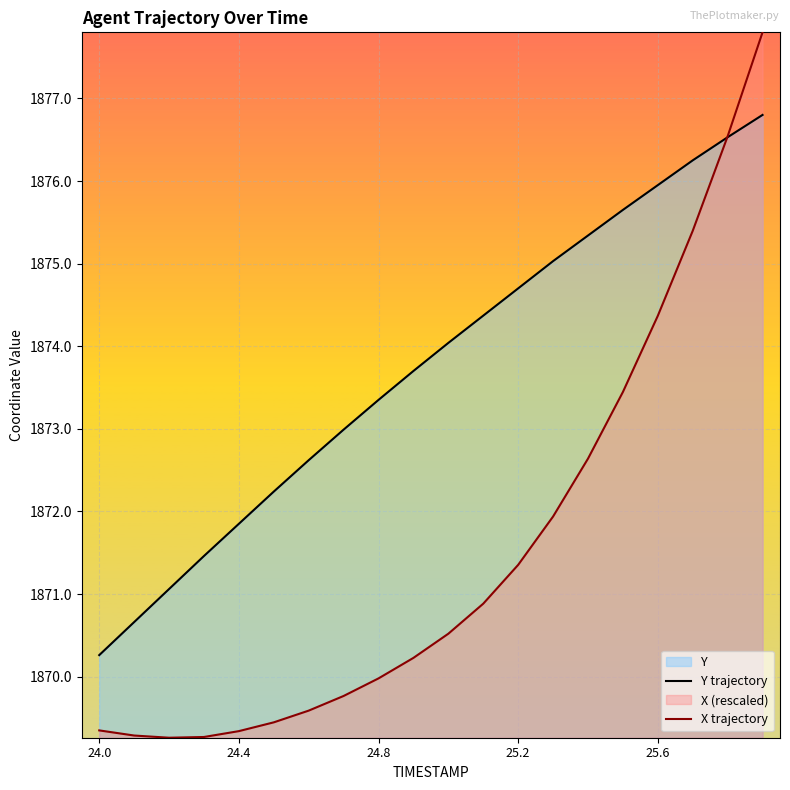

Where do Y trajectory and X trajectory first cross each other?

17 and 18